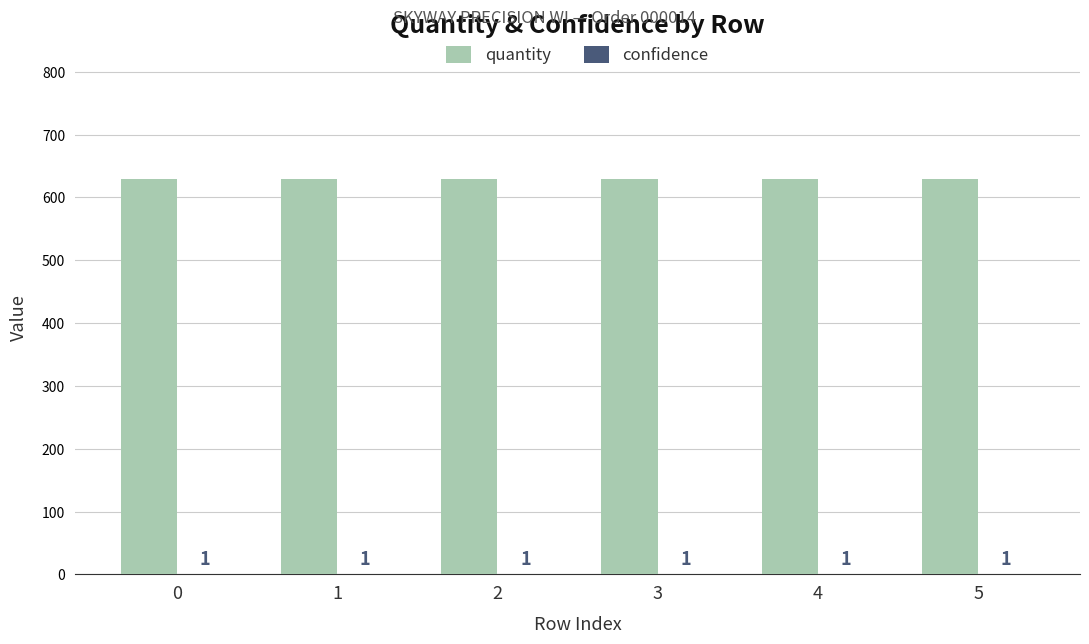

The quantity series shows 333 at 0. True or false?

False